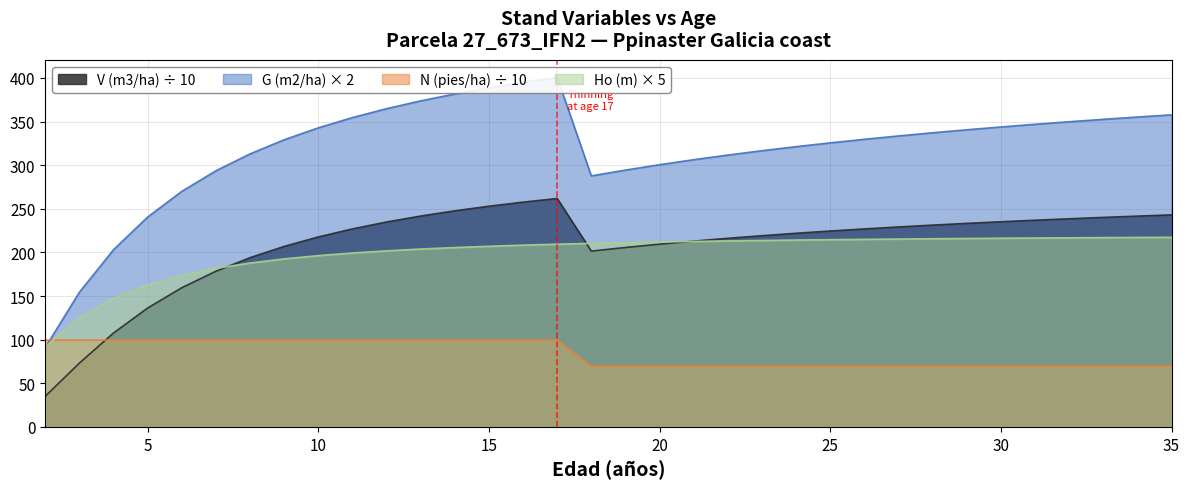

How many values in the G (m2/ha) series exceed 333?

17